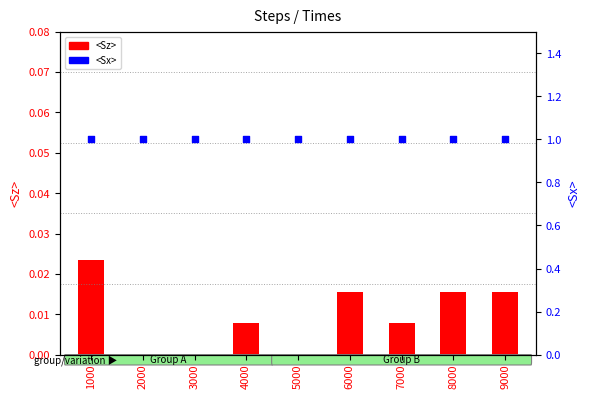

Which series reaches the minimum Y coordinate?

<Sz>